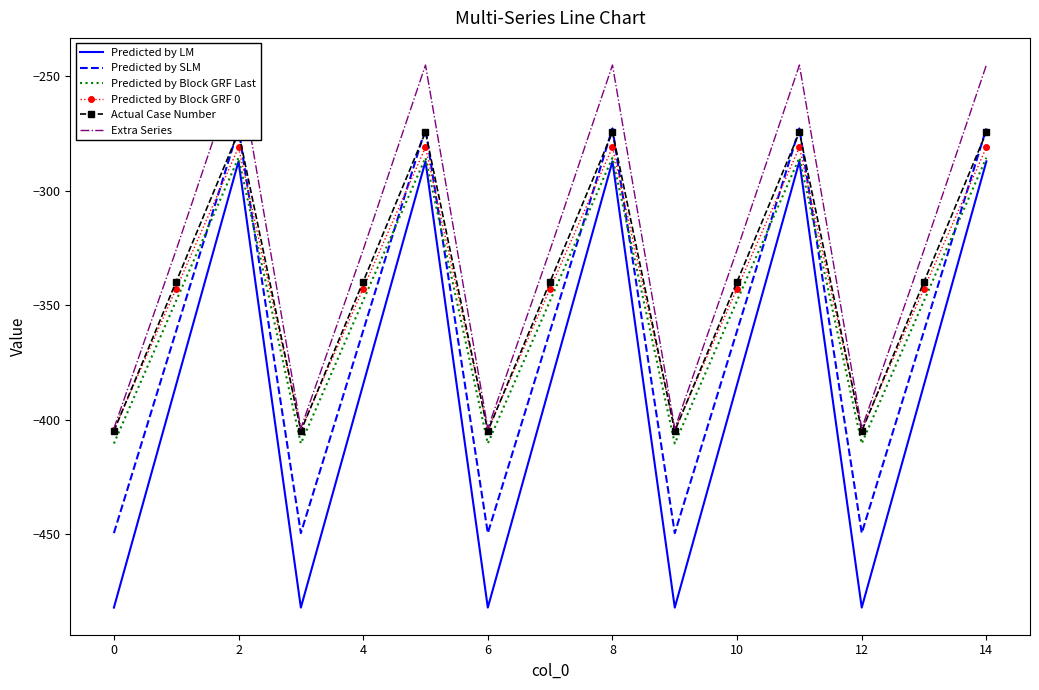

How many values in the Predicted by Block GRF Last series exceed -347?

5